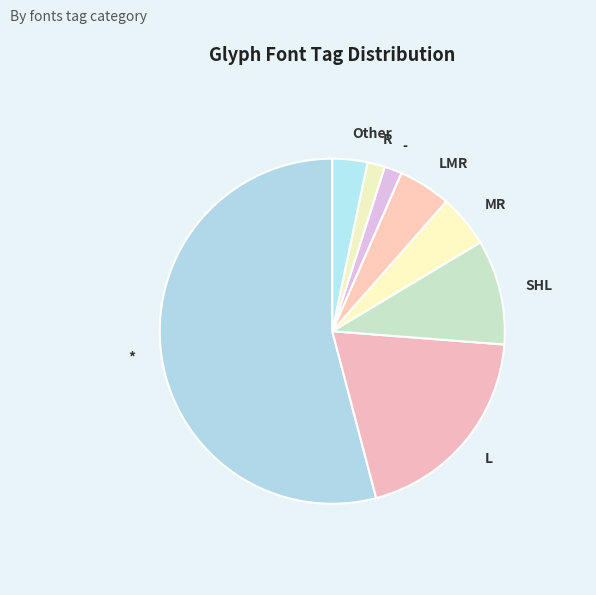

Combined, do L and - account for over 50%?

No